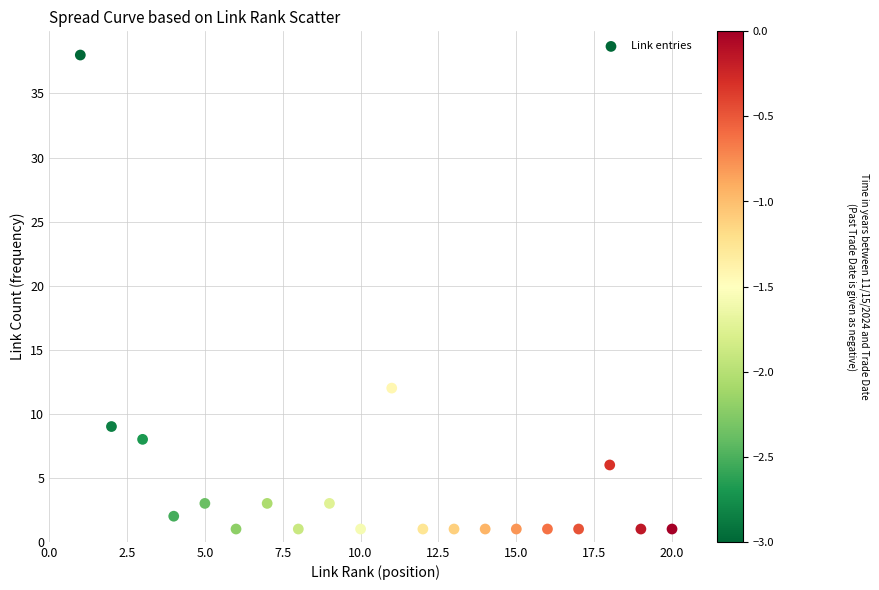

What is the range of Y values (max minus min)?

37